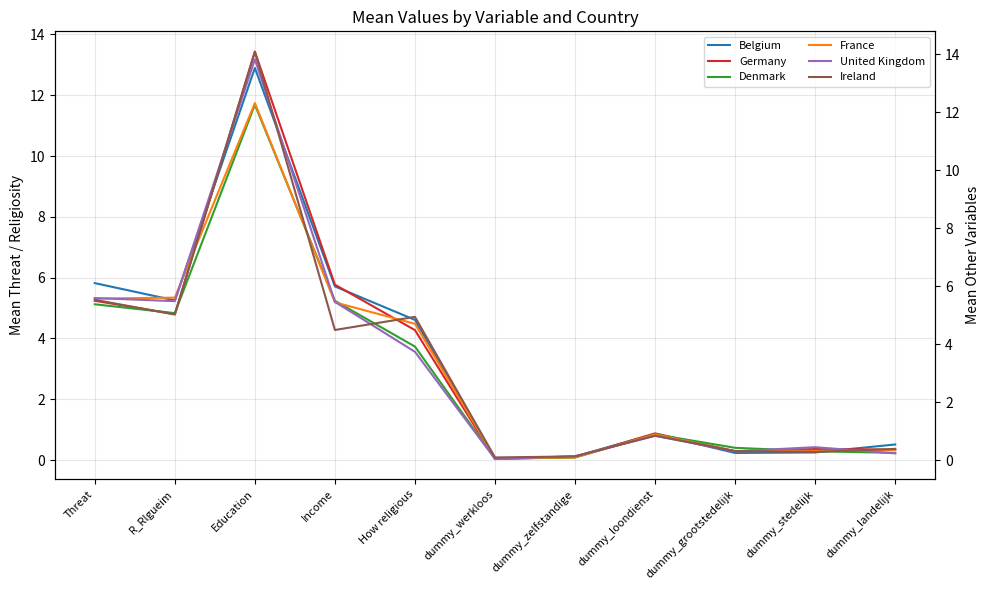

What value does the Belgium series have at How religious?

4.6